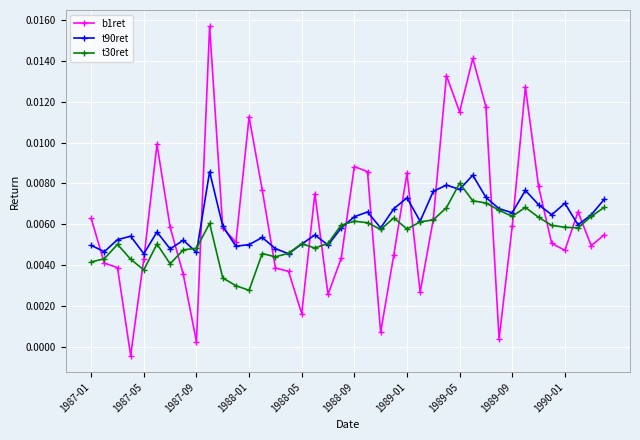

True or false: t90ret has more than 0 interior local peaks.

True